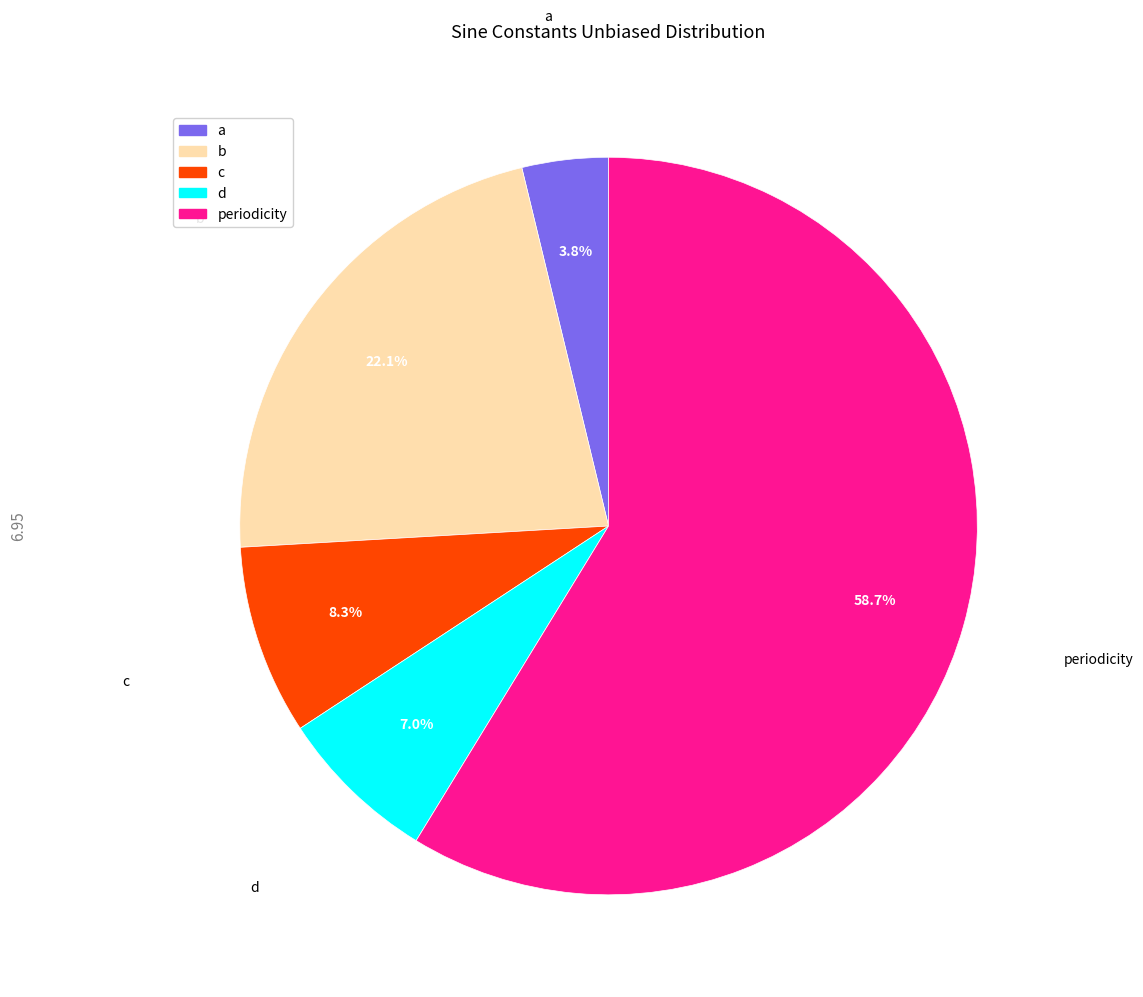

To the nearest percent, what is the difference between the a and b slice percentages?

18%